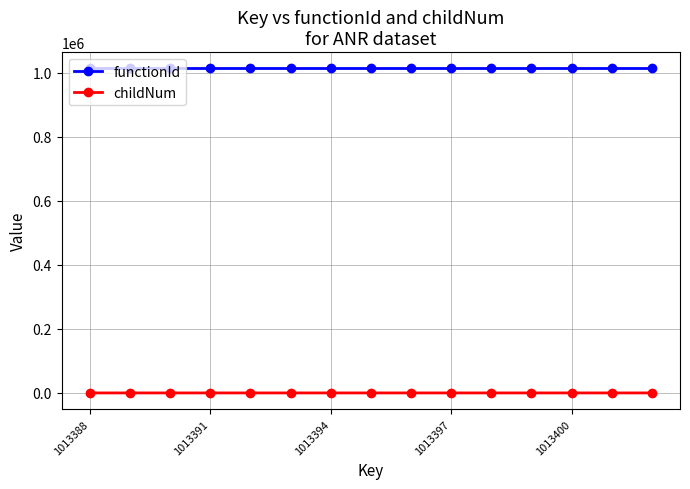

Which series has the largest total across all categories?

functionId